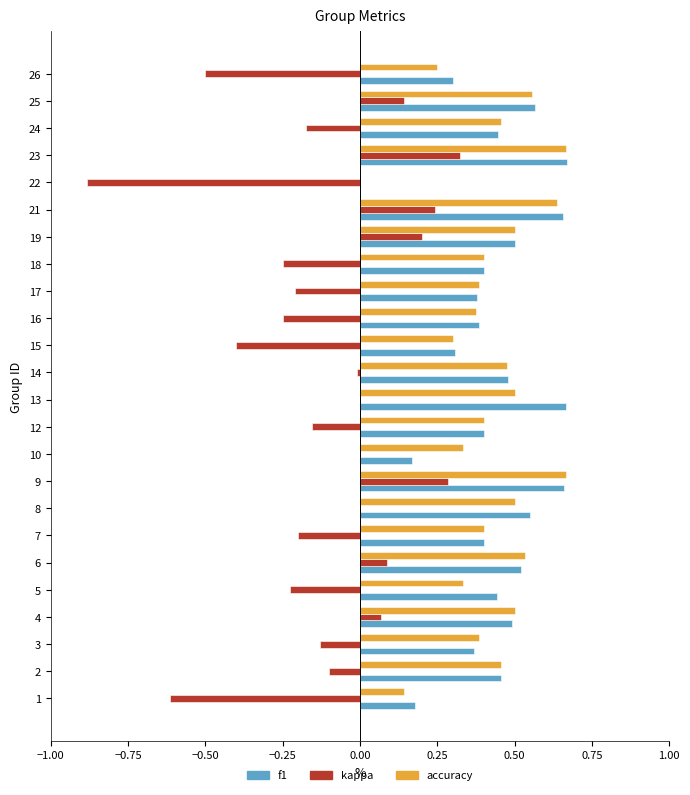

The kappa series shows 0.2 at 19. True or false?

True